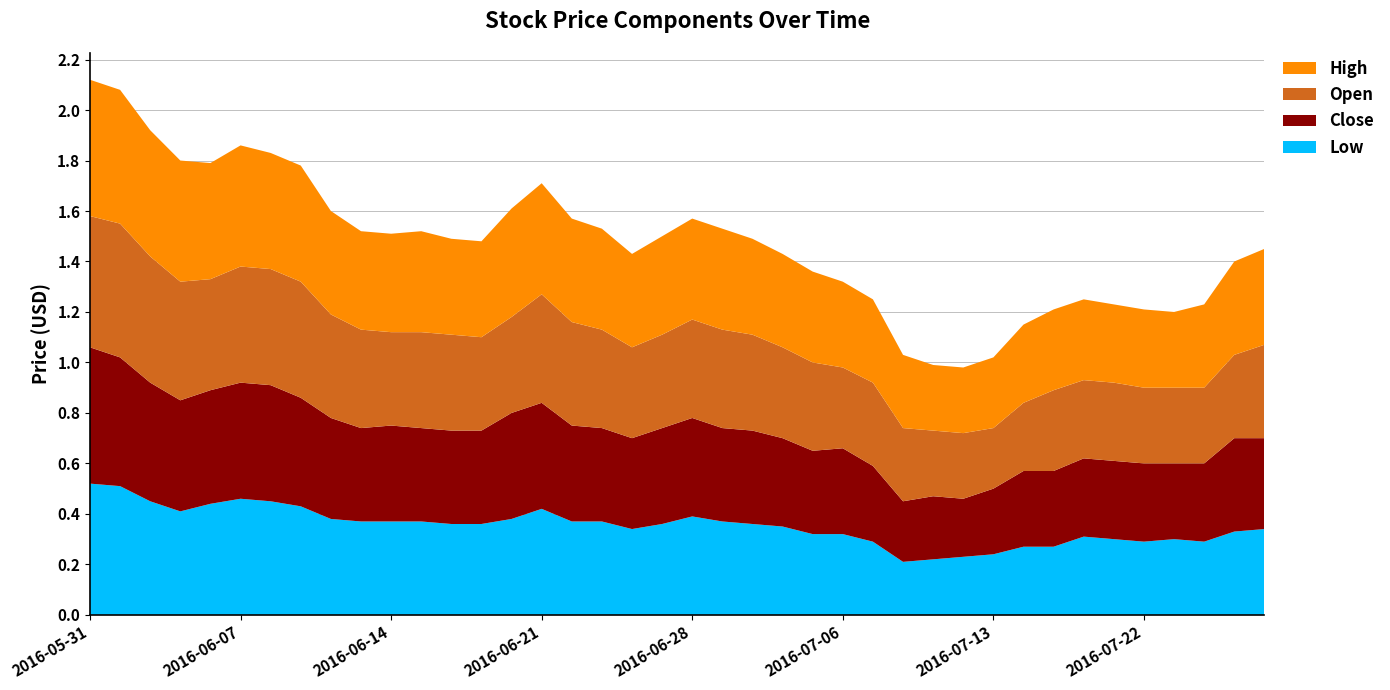

Reading right to left, transcribe all the data shown in this chart.

Low: 0.3	0.3	0.3	0.3	0.3	0.3	0.3	0.3	0.3	0.2	0.2	0.2	0.2	0.3	0.3	0.3	0.3	0.4	0.4	0.4	0.4	0.3	0.4	0.4	0.4	0.4	0.4	0.4	0.4	0.4	0.4	0.4	0.4	0.5	0.5	0.4	0.4	0.5	0.5	0.5
Close: 0.4	0.4	0.3	0.3	0.3	0.3	0.3	0.3	0.3	0.3	0.2	0.2	0.2	0.3	0.3	0.3	0.3	0.4	0.4	0.4	0.4	0.4	0.4	0.4	0.4	0.4	0.4	0.4	0.4	0.4	0.4	0.4	0.4	0.5	0.5	0.5	0.4	0.5	0.5	0.5
Open: 0.4	0.3	0.3	0.3	0.3	0.3	0.3	0.3	0.3	0.2	0.3	0.3	0.3	0.3	0.3	0.3	0.4	0.4	0.4	0.4	0.4	0.4	0.4	0.4	0.4	0.4	0.4	0.4	0.4	0.4	0.4	0.4	0.5	0.5	0.5	0.4	0.5	0.5	0.5	0.5
High: 0.4	0.4	0.3	0.3	0.3	0.3	0.3	0.3	0.3	0.3	0.3	0.3	0.3	0.3	0.3	0.4	0.4	0.4	0.4	0.4	0.4	0.4	0.4	0.4	0.4	0.4	0.4	0.4	0.4	0.4	0.4	0.4	0.5	0.5	0.5	0.5	0.5	0.5	0.5	0.5